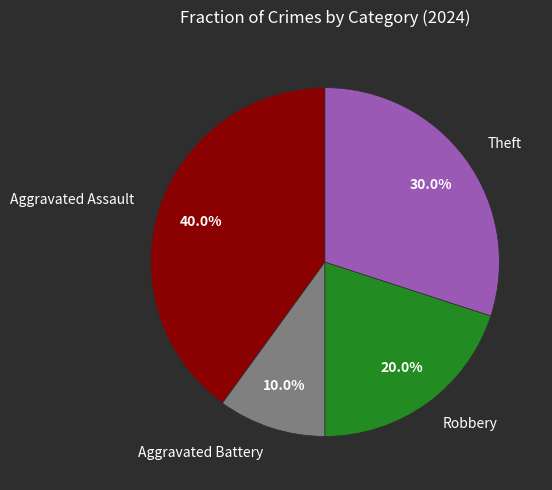

Does any single category account for the majority?

No